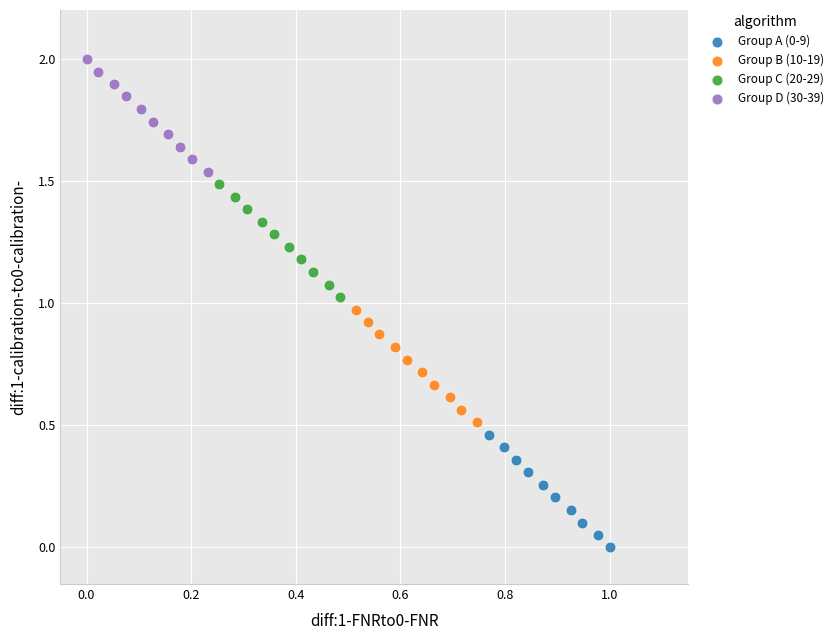

Which series contains the lowest Y value?

Group A (0-9)